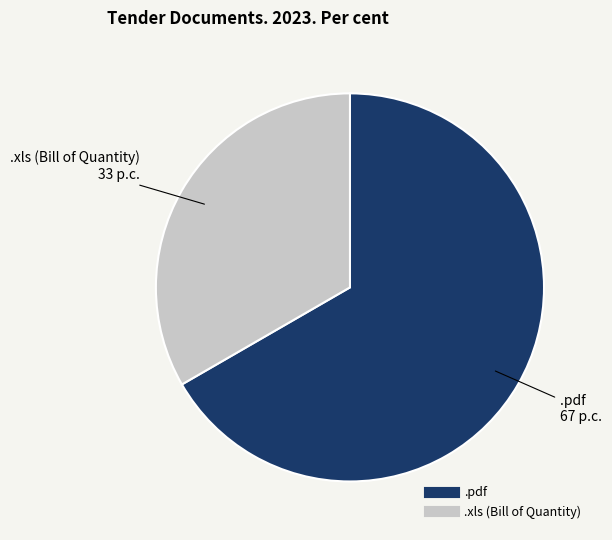

Is there any slice that represents more than half of the pie?

Yes